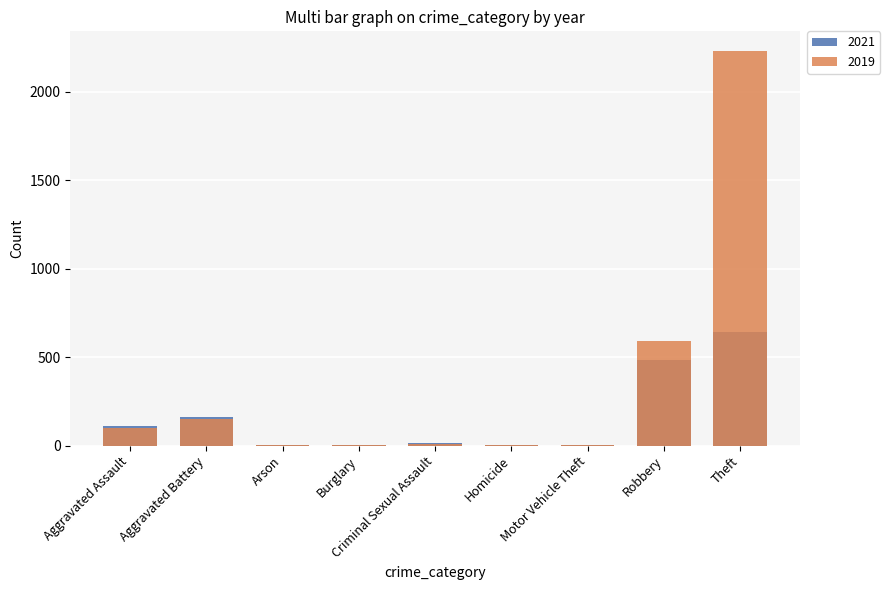

What is the sum of all 2019 values?

3080